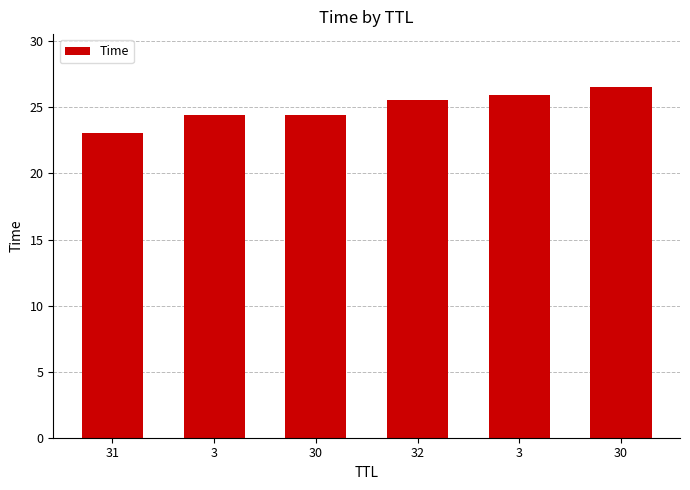

What is the label of the 1st bar from the left?

31